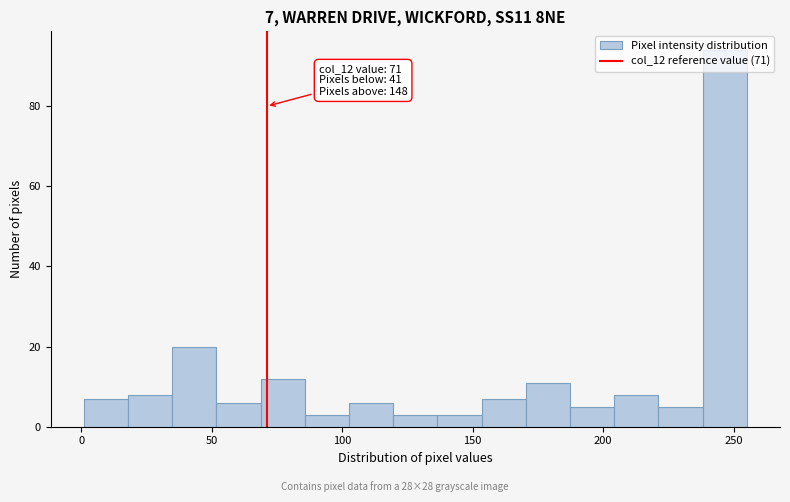

Around what value on the x-axis is the tallest bar? Give the approximate position of its centre, as read against the axis.

245